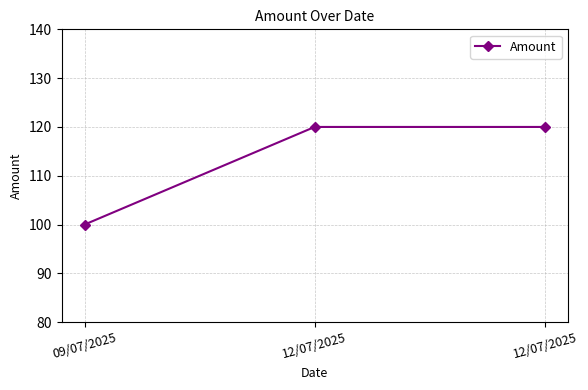

Is this an area chart (filled region under the line)?

No